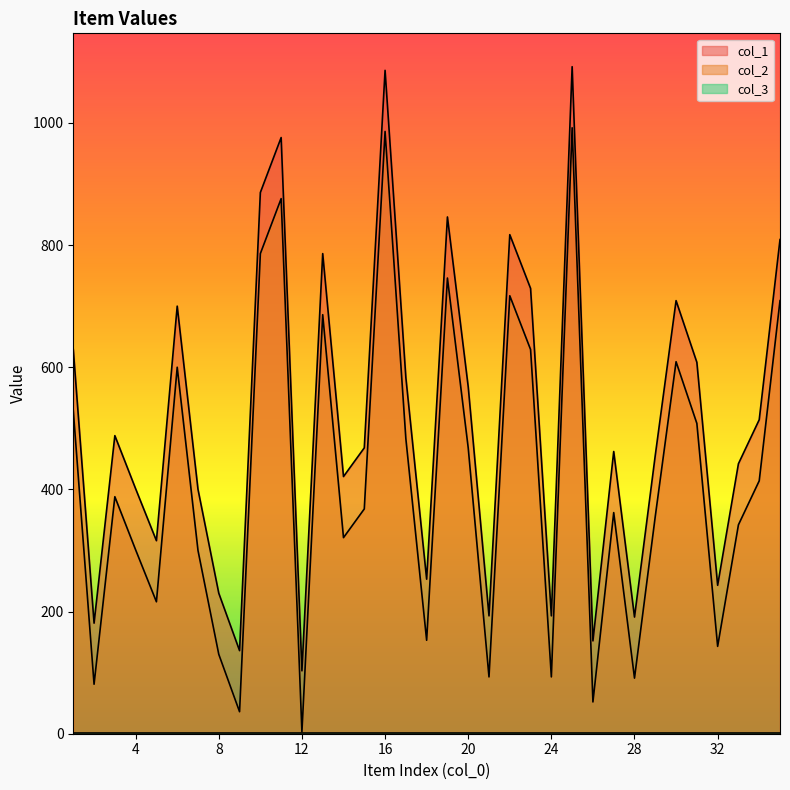

Which series has the widest spread of values?

col_1